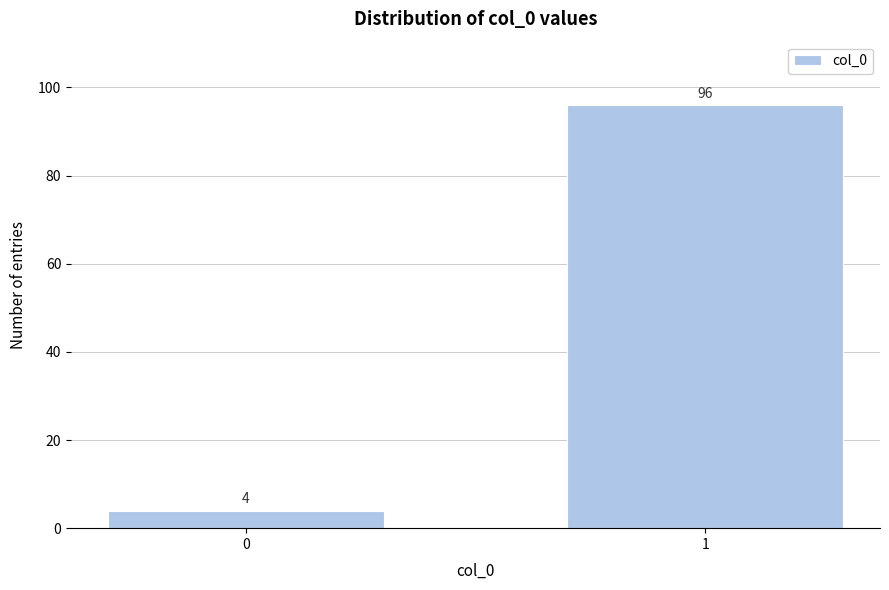

Reading left to right, extract all data points from this chart.

4	96